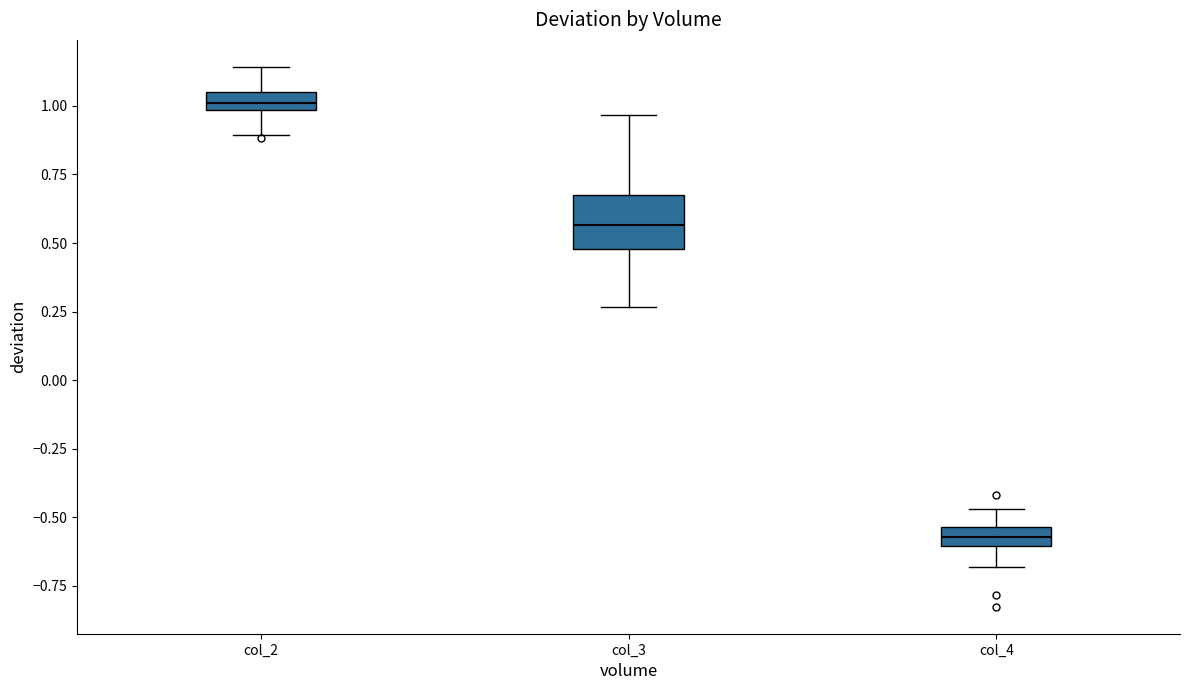

Where is the lower edge of the box for col_3 on the y-axis? The values are not printed on the chart, so give them approximately, as read against the axis.

0.50